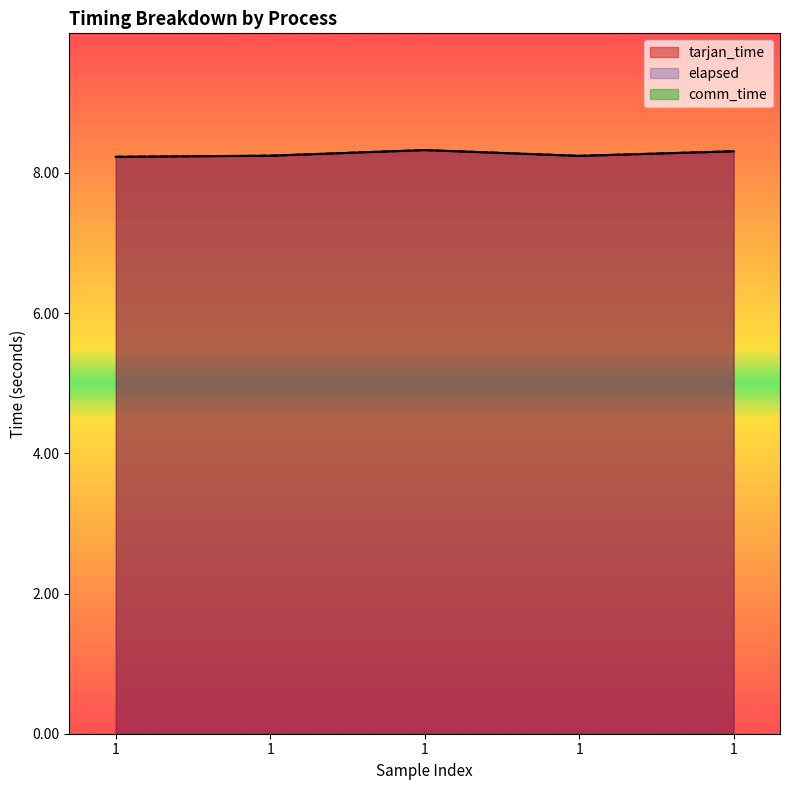

True or false: elapsed and tarjan_time cross at least once.

False